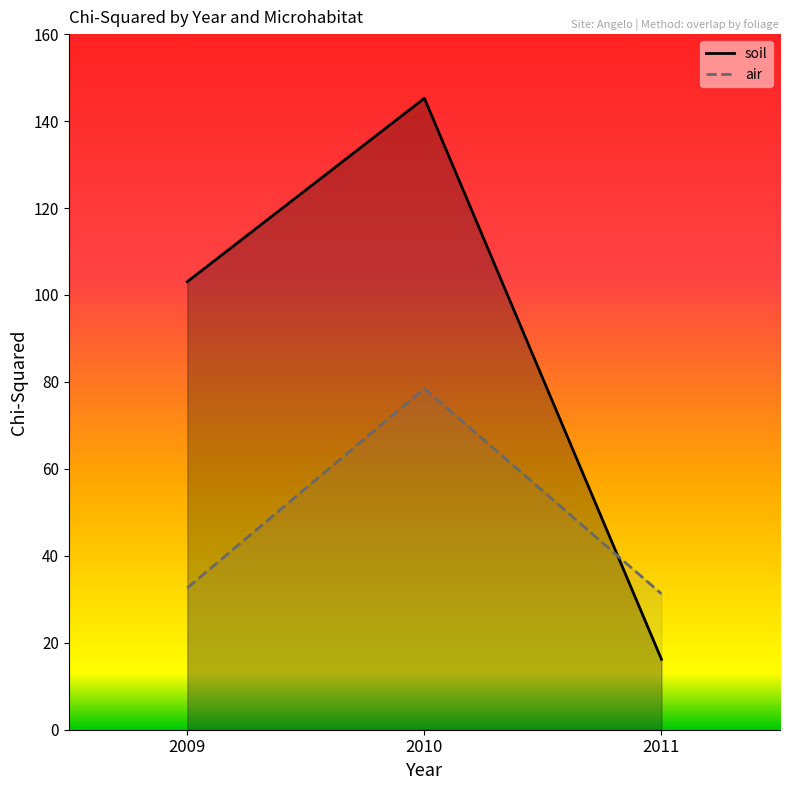

Is it true that air equals 129.1 at 2010?

False